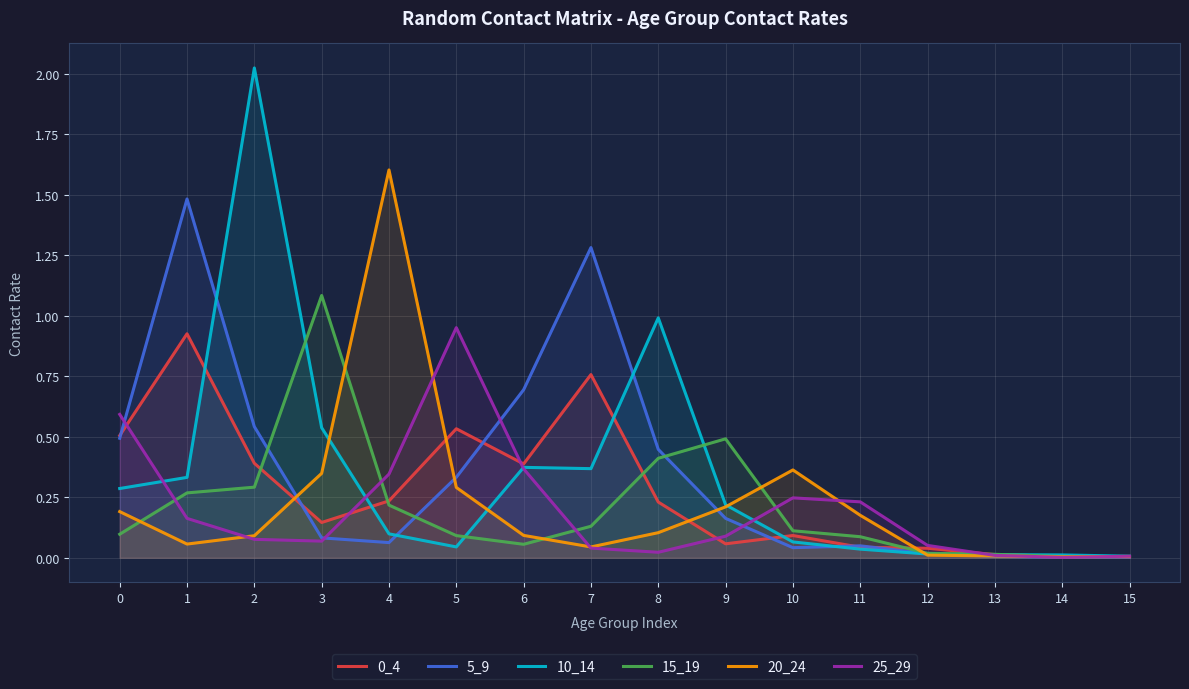

What is the average value of the 10_14 series?

0.3